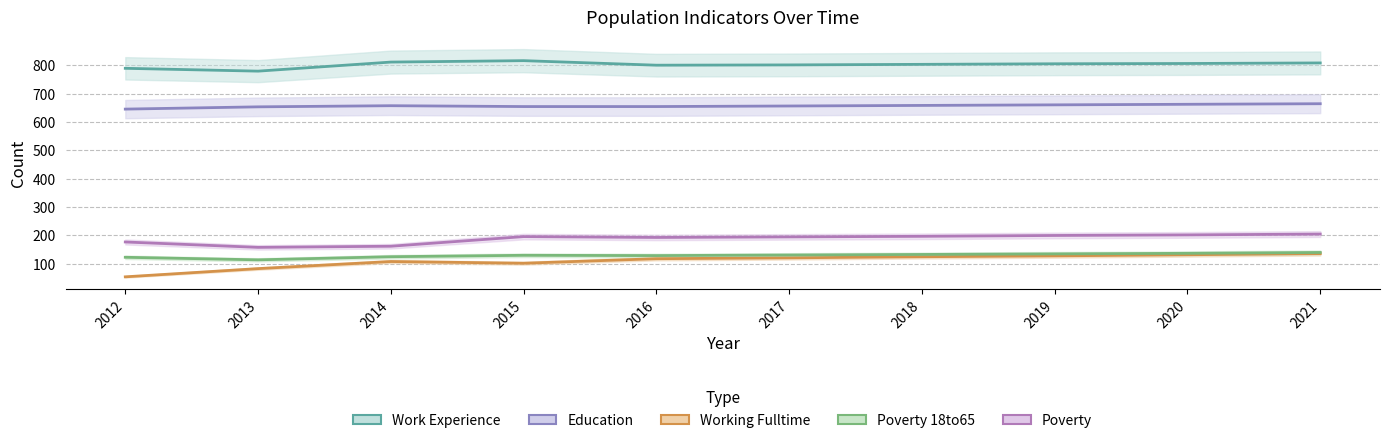

What is the value of the Work_Experience point at the 9th from the left?

807